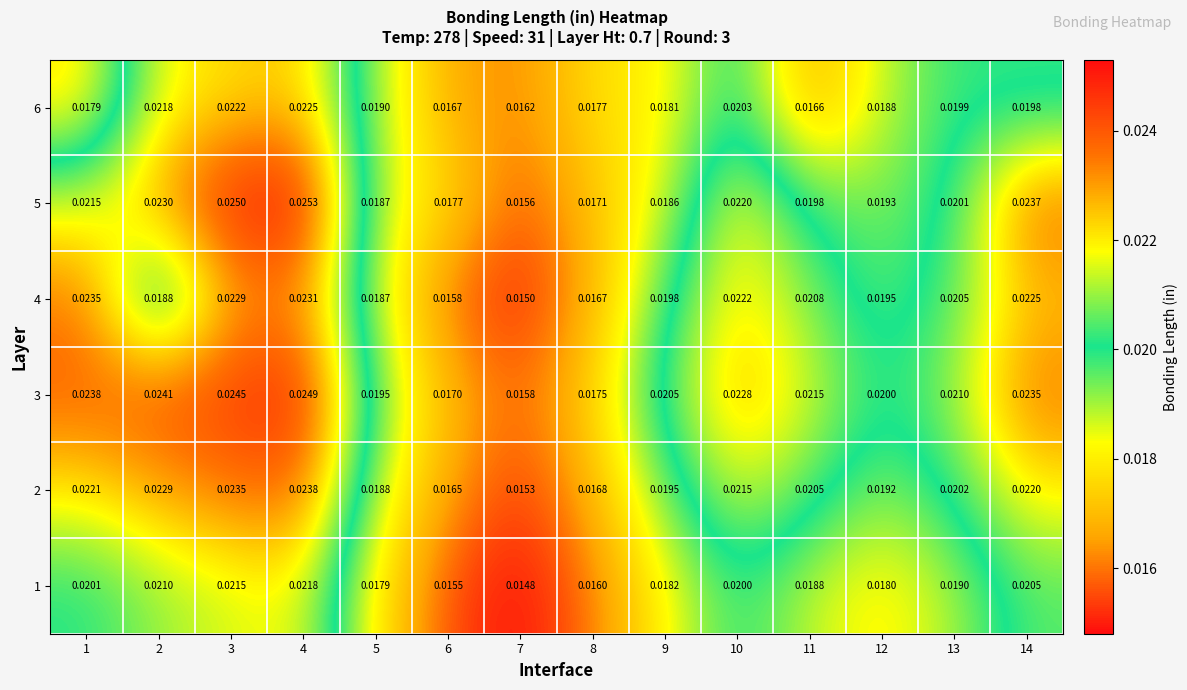

Is the value of 4 at 5 greater than the value of 5 at 2?

No